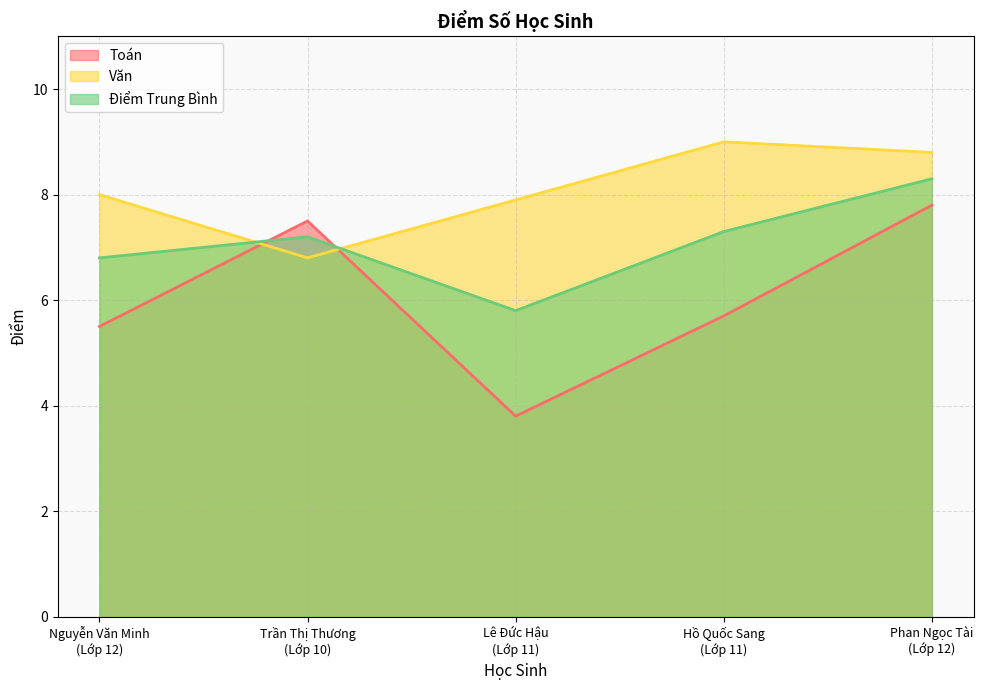

What is the difference between the maximum and minimum values in the Toán series?

4.0